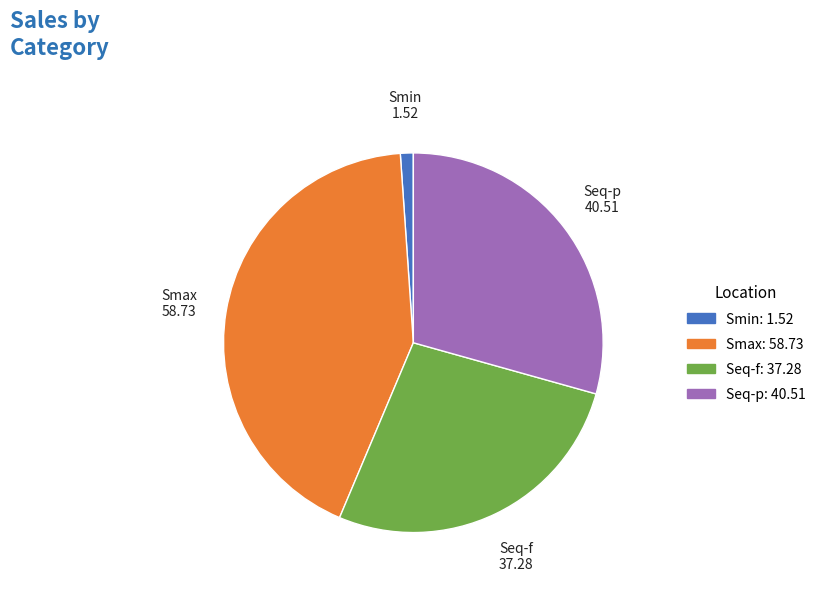

Does any single category account for the majority?

No